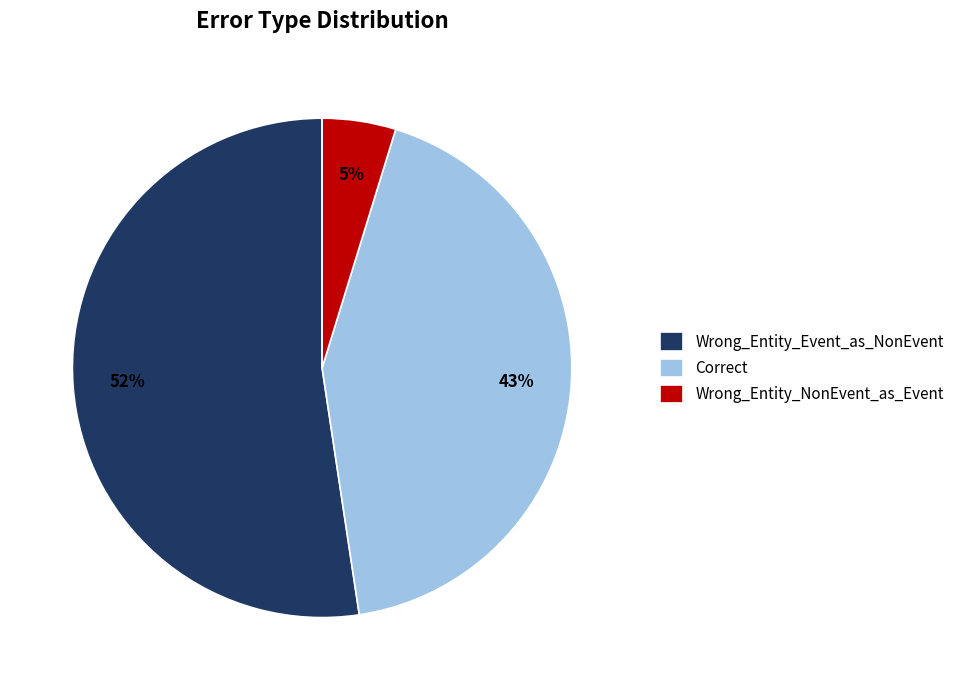

How many segments does this pie chart have?

3